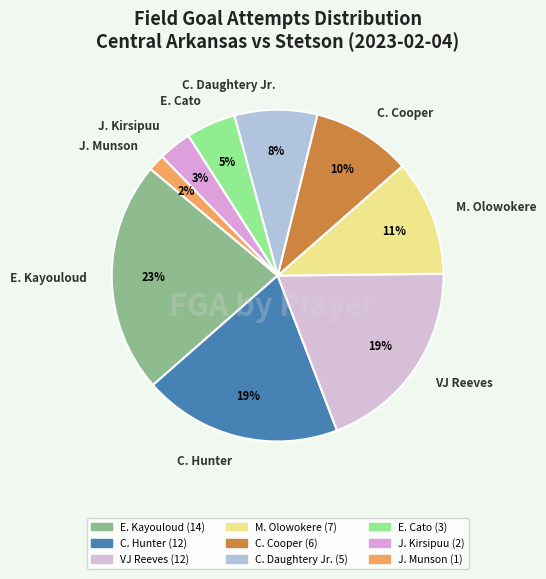

Does any single category account for the majority?

No